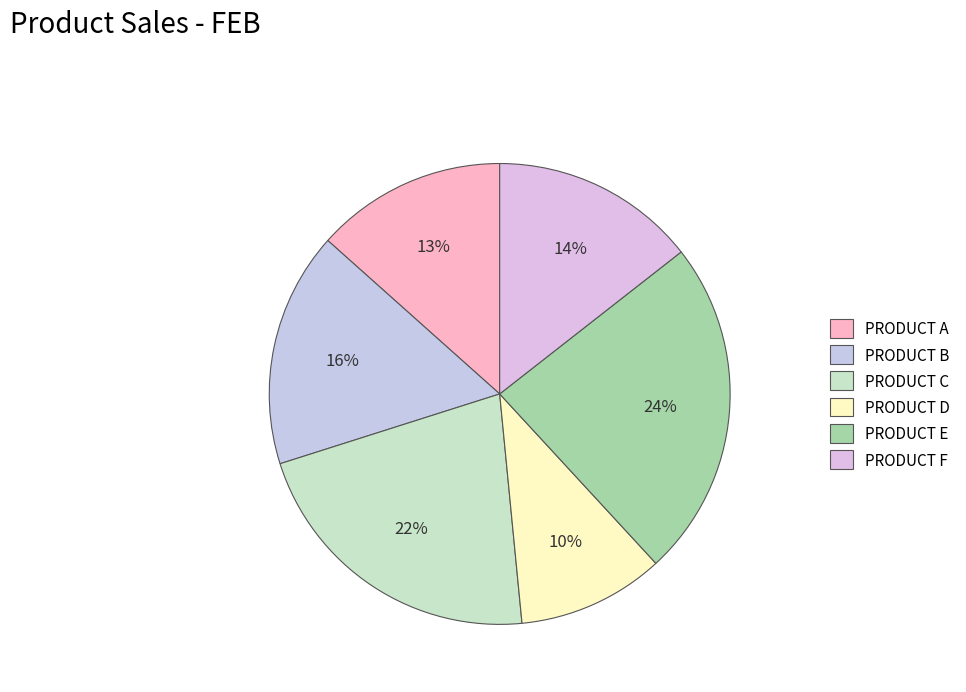

Does PRODUCT F represent more than half of the total?

No